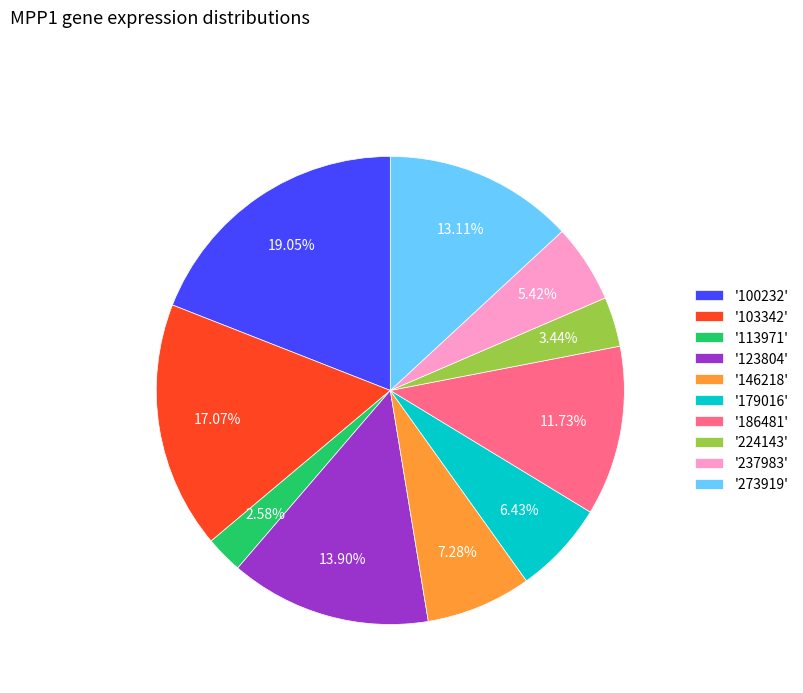

Which has a higher value, '103342' or '179016'?

'103342'